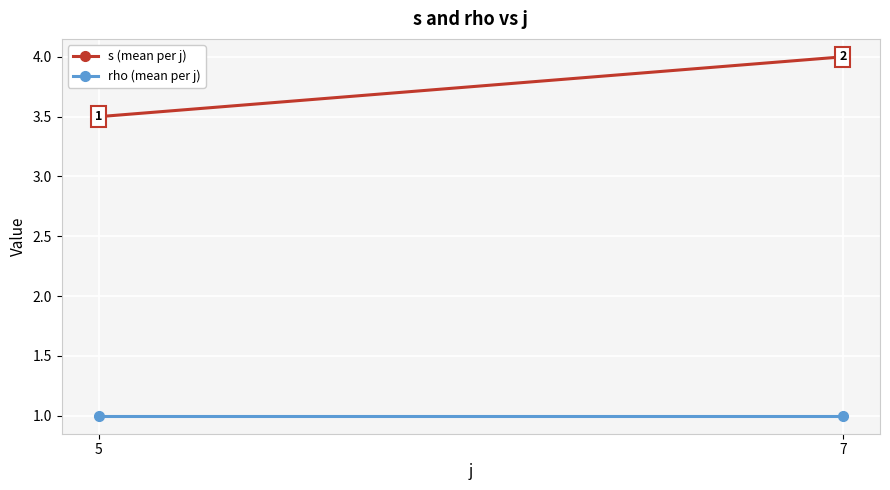

What is the value of the rho (mean per j) point at the 2nd from the left?

1.0